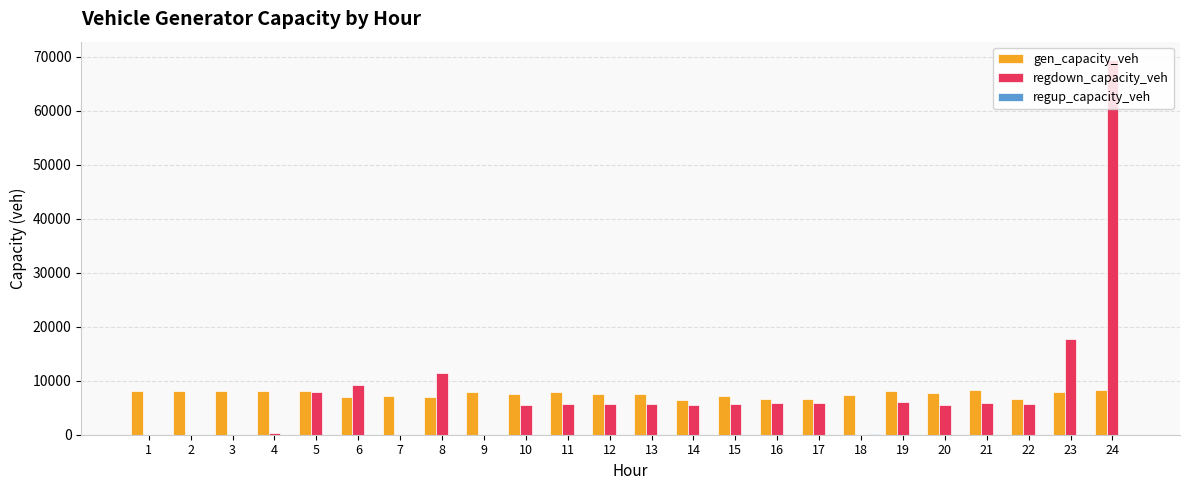

At which category is the sum across all series the highest?

24